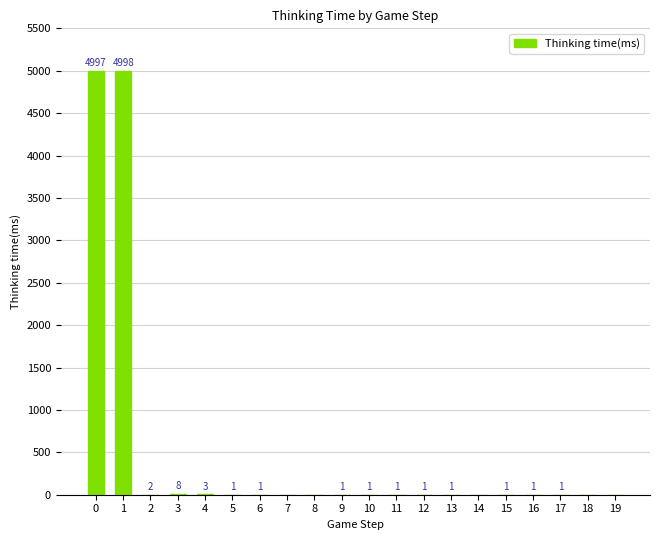

Where is the data nearest to the value 2499?

3